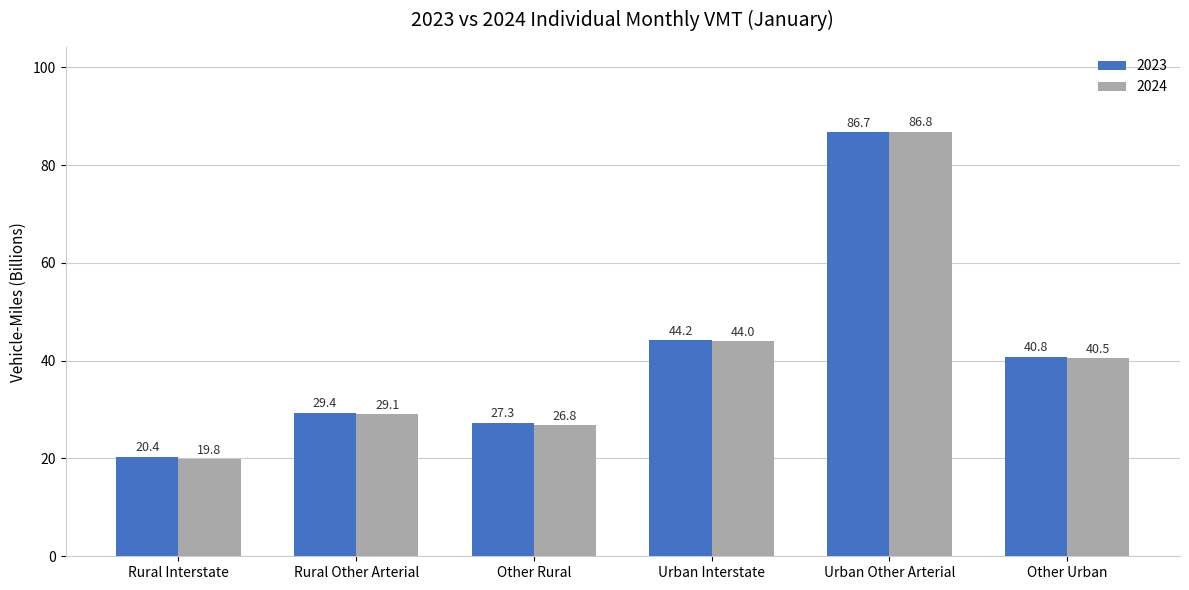

Which series has the widest spread of values?

2024